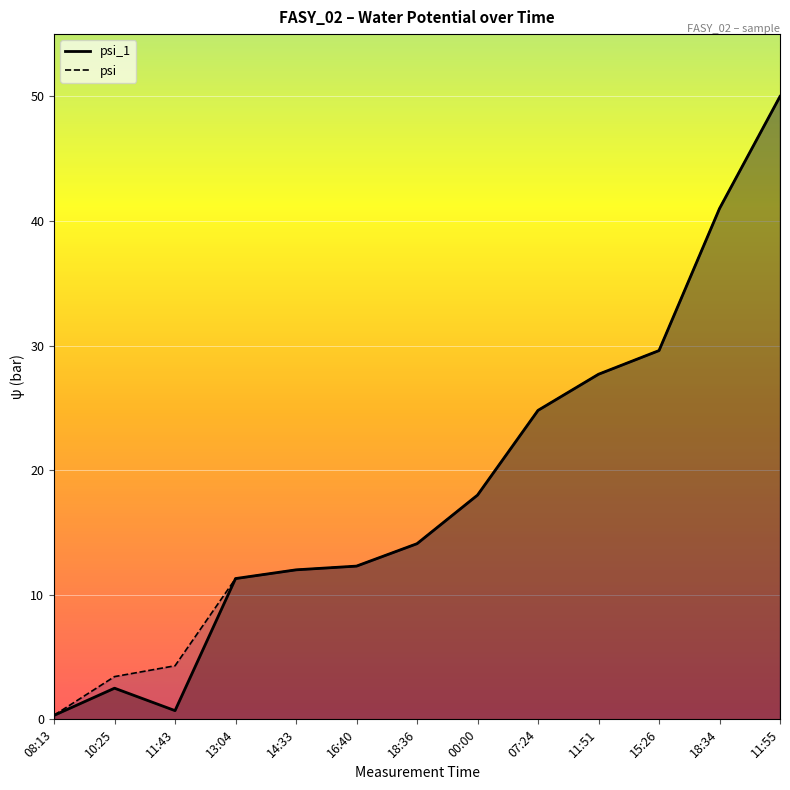

True or false: psi_1 and psi cross at least once.

False